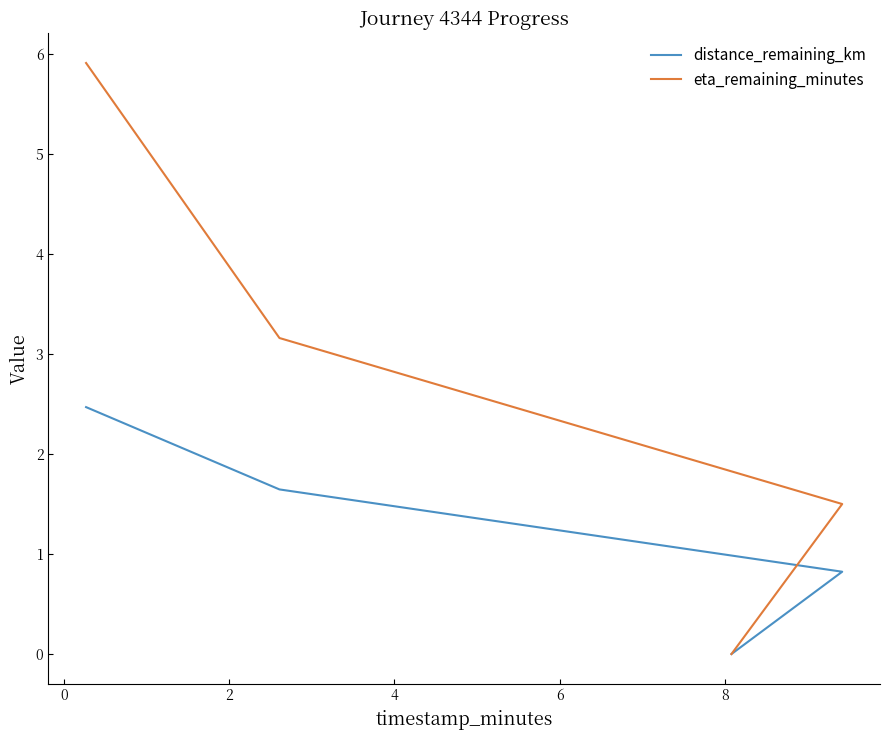

Which series has the largest total across all categories?

eta_remaining_minutes